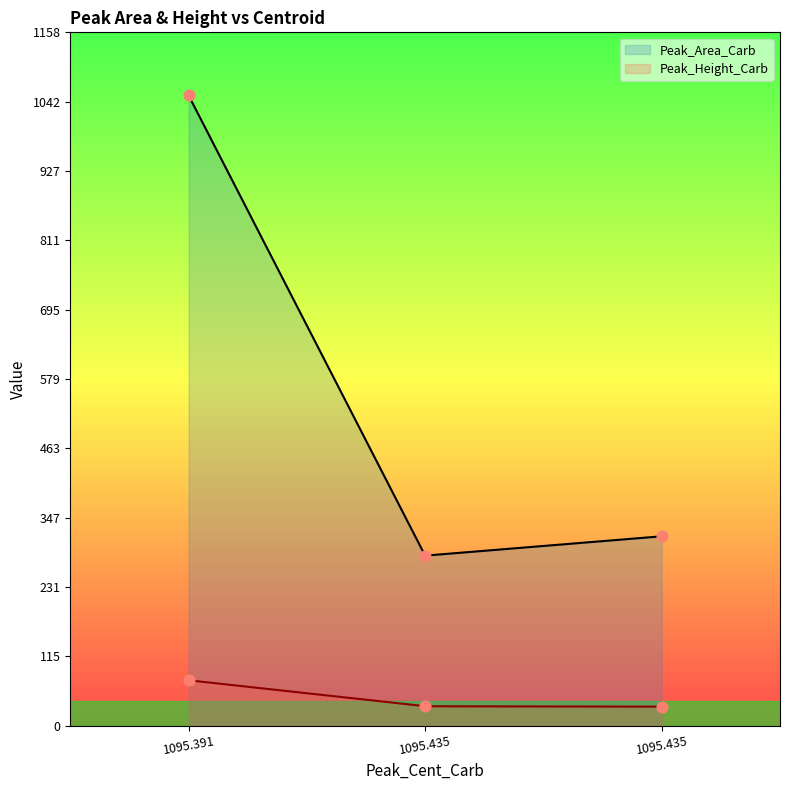

At how many categories does at least one series exceed 924?

1